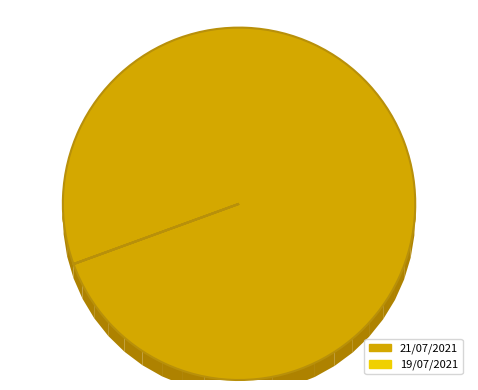

What percentage do 19/07/2021 and 21/07/2021 together represent?

100.0%